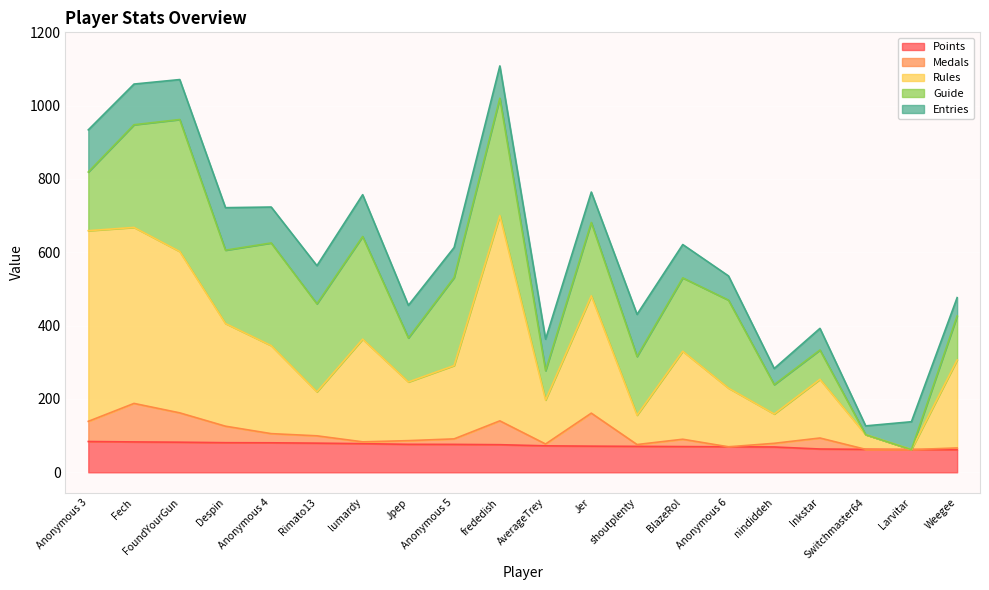

What is the total value across all series at Larvitar?

138.0